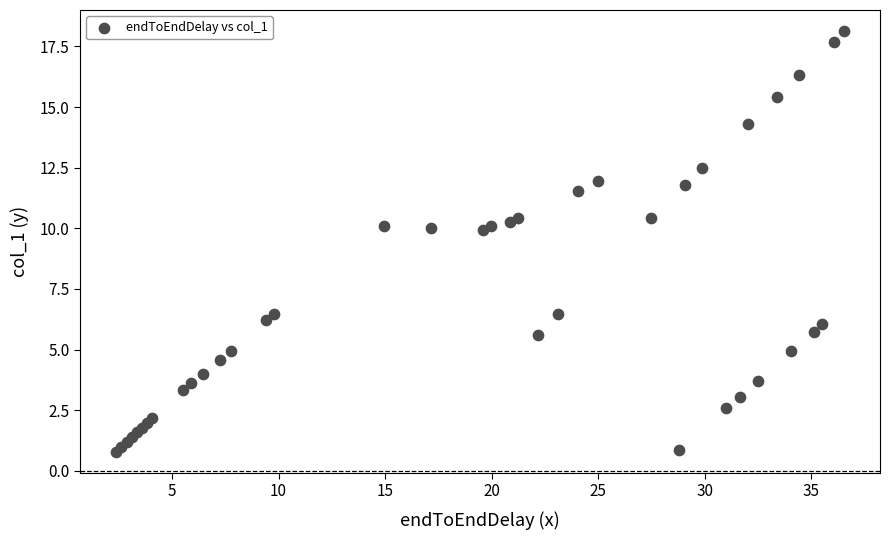

What is the range of X values (max minus min)?

34.1